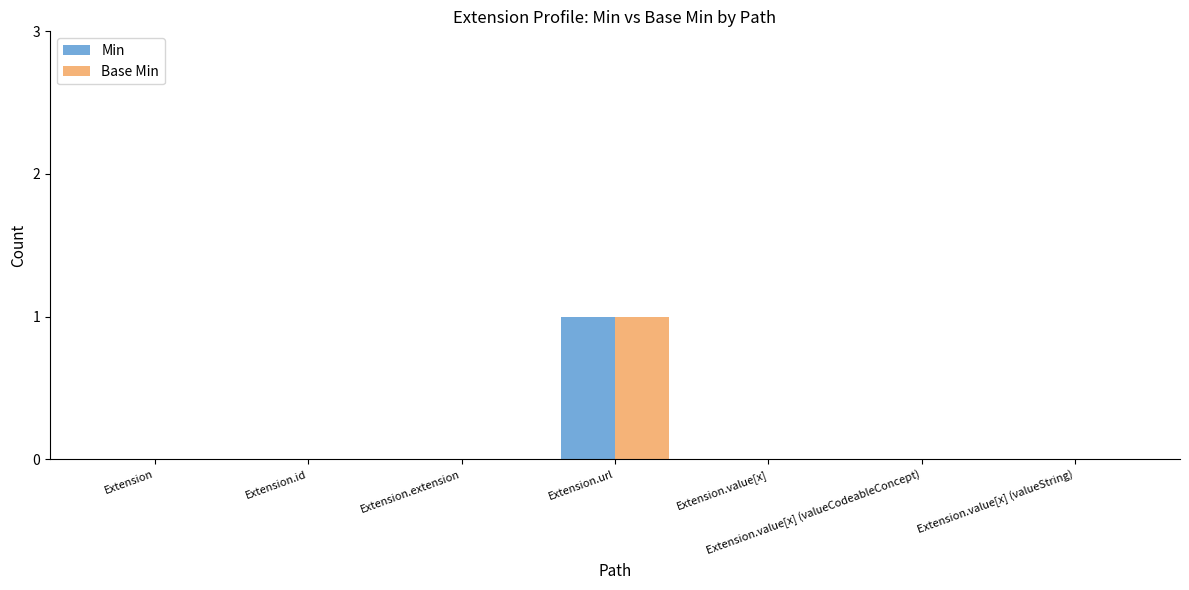

At which category is the sum across all series the highest?

Extension.url